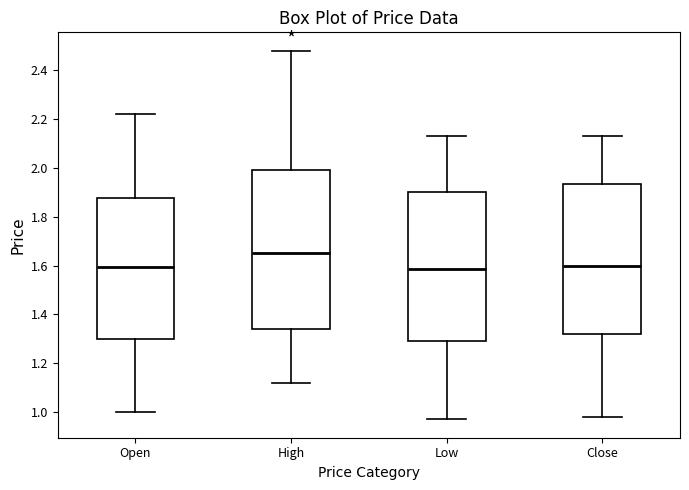

Reading left to right, transcribe this box plot: for each box, give where its median line is, the range the box spans, and where its two whiskers end, as read against the y-axis. The values are not printed on the chart, so give them approximately, as read against the axis.

Open: median 1.60, box 1.30 to 1.88, whiskers 1.00 to 2.22
High: median 1.66, box 1.34 to 2.00, whiskers 1.12 to 2.48
Low: median 1.58, box 1.30 to 1.90, whiskers 0.98 to 2.14
Close: median 1.60, box 1.32 to 1.94, whiskers 0.98 to 2.14